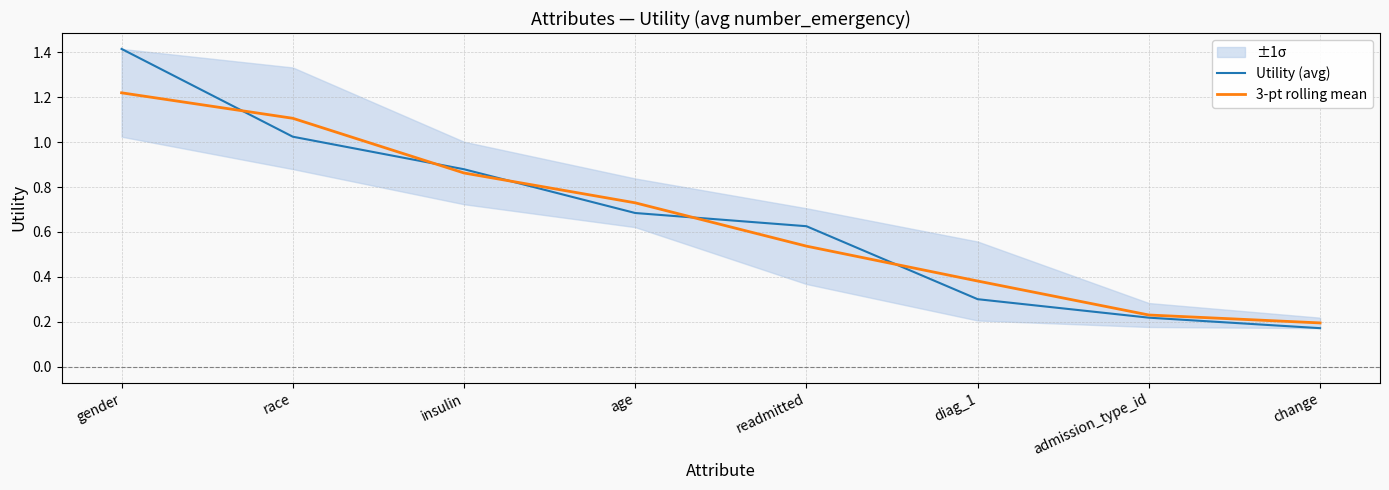

True or false: Utility (avg) has more than 0 interior local peaks.

False